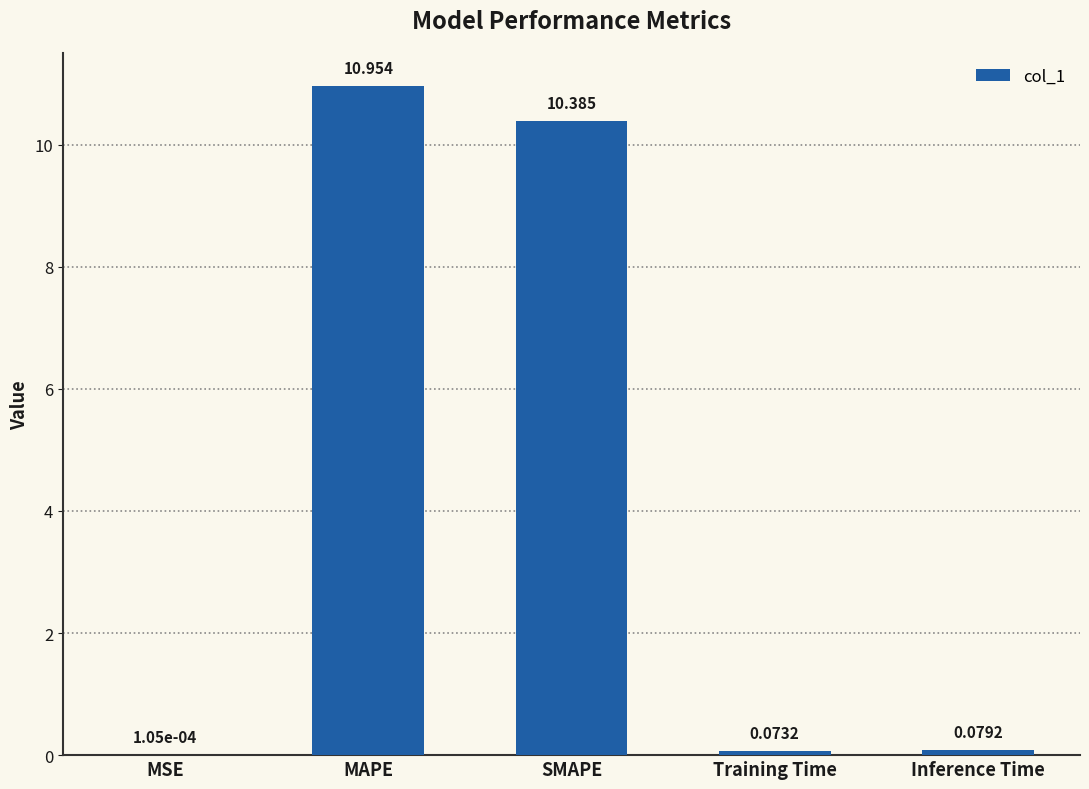

What is the average value?

4.3